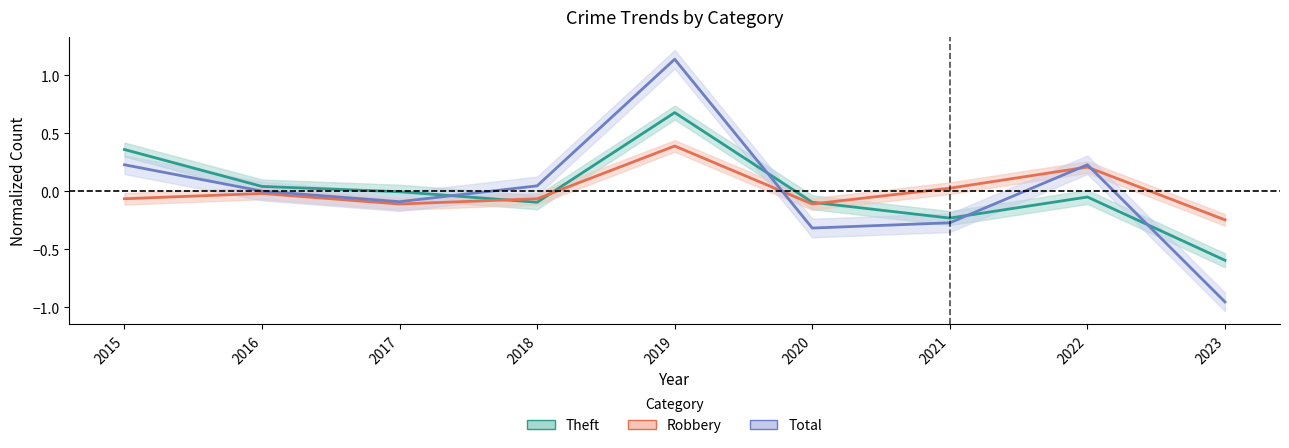

How many interior local peaks does the Robbery series have?

3